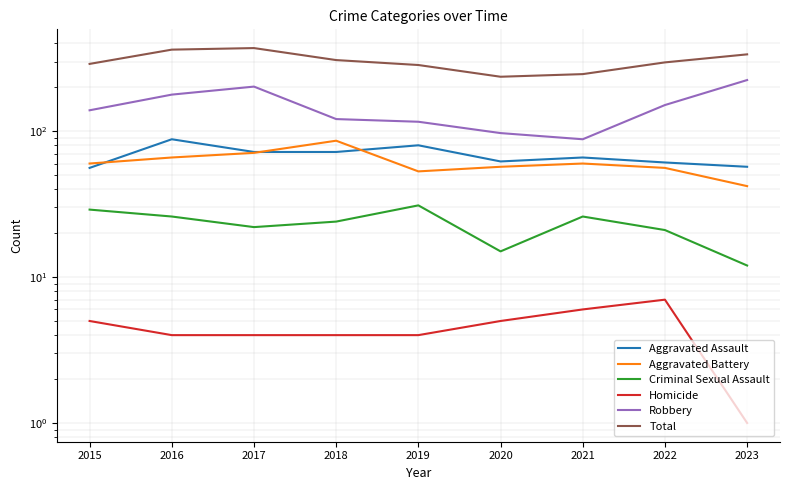

Which series has the largest total across all categories?

Total